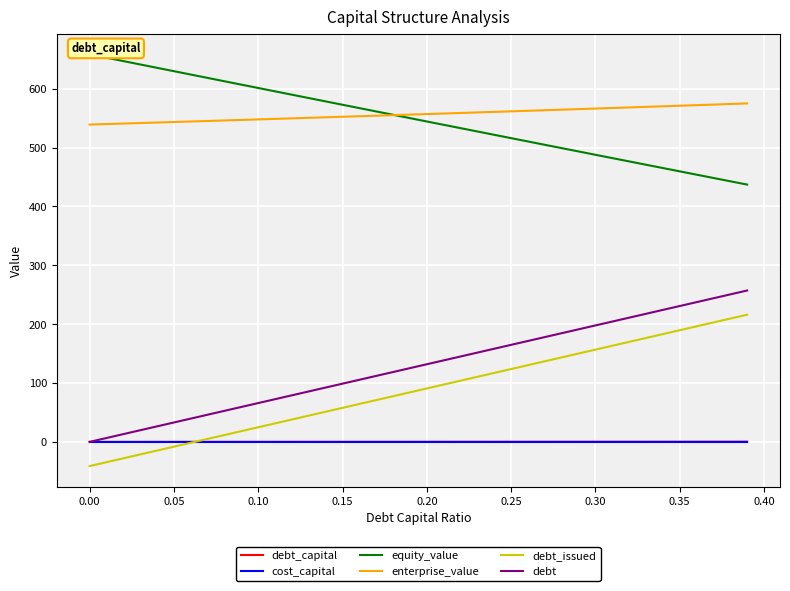

True or false: debt_capital and enterprise_value cross at least once.

False